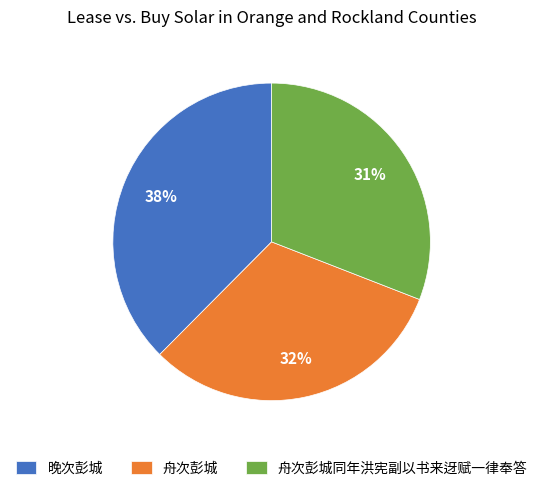

Does any single category account for the majority?

No